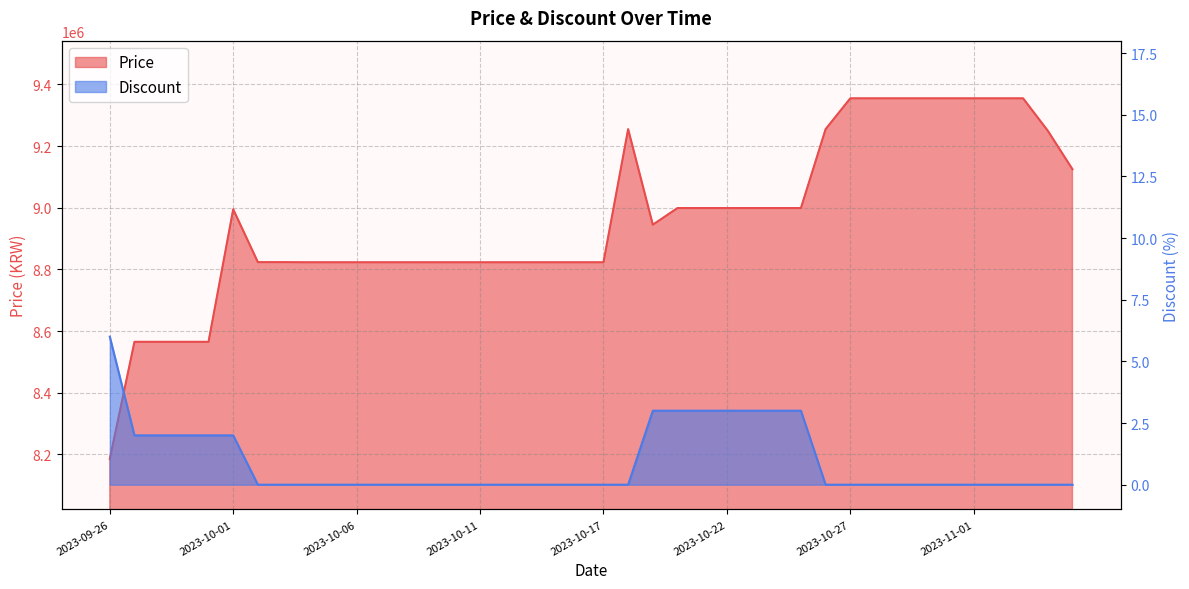

What position from the left is 2023-10-28?

32